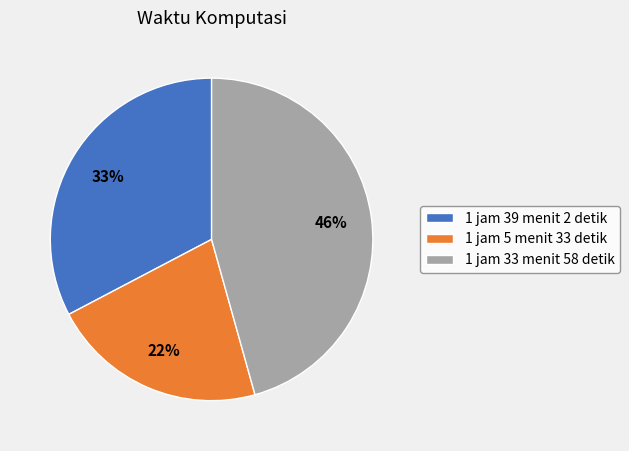

Is there a majority slice in this chart?

No